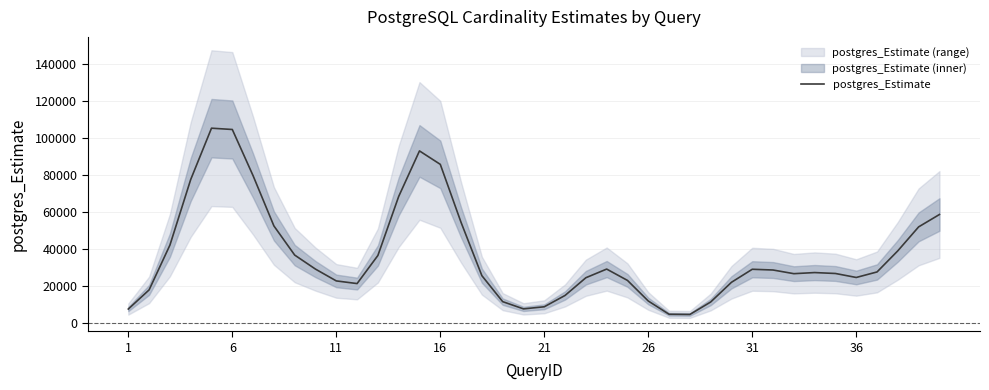

What is the highest value of the postgres_Estimate series?

105453.8